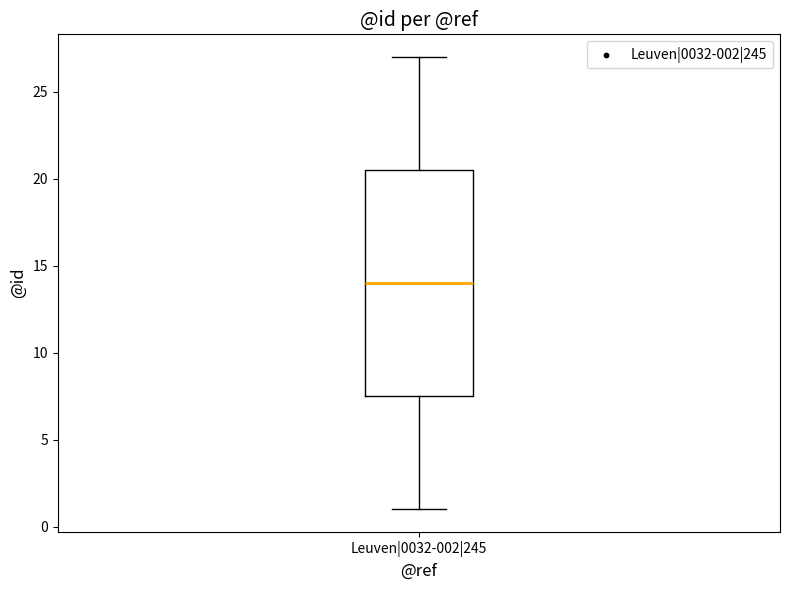

Transcribe this box plot: give where the median line is, the range the box spans, and where the two whiskers end, as read against the y-axis. The values are not printed on the chart, so give them approximately, as read against the axis.

median 14.0, box 7.5 to 20.5, whiskers 1.0 to 27.0